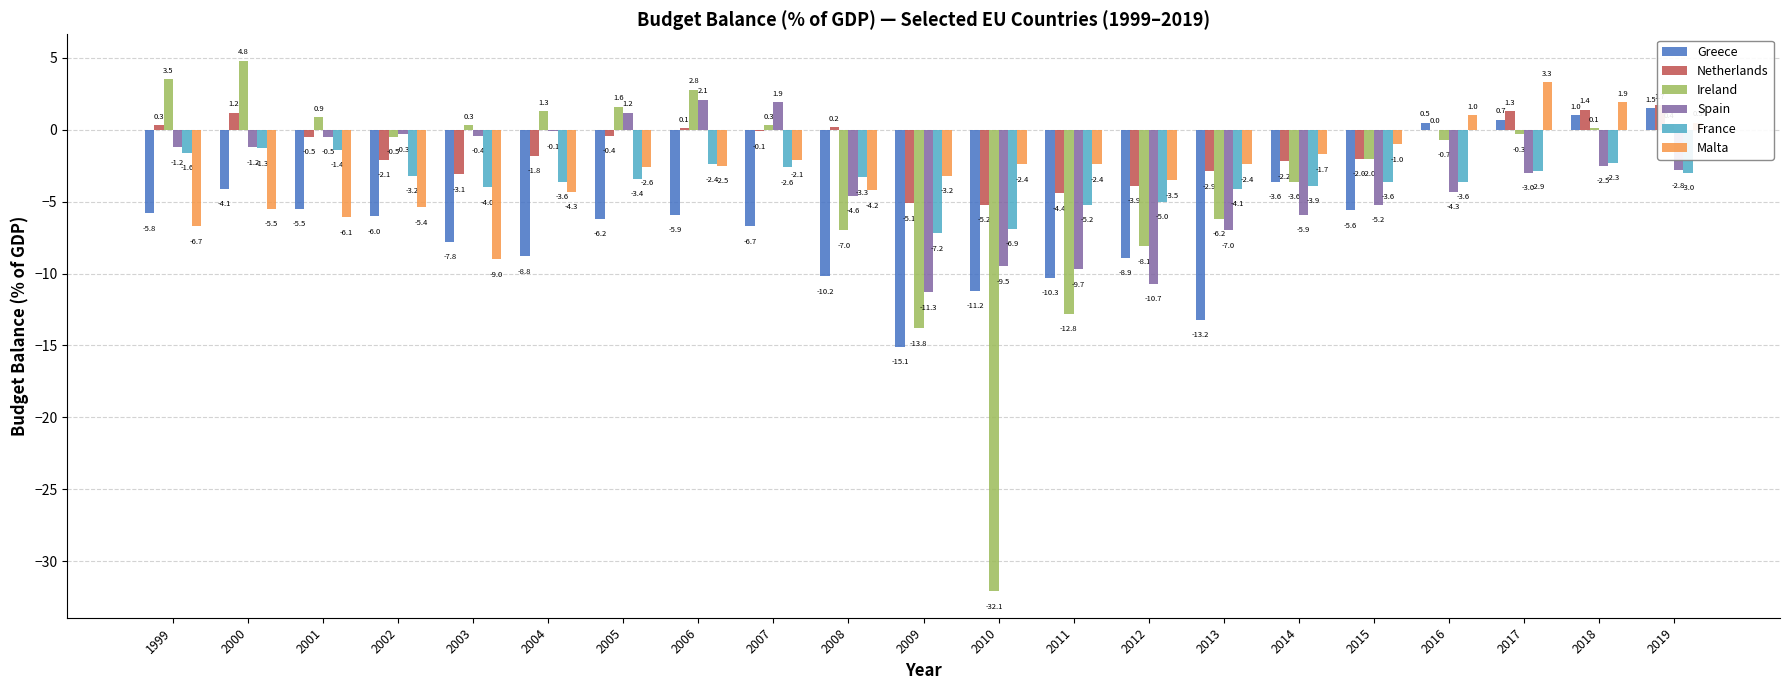

List the series in order of their peak value, highest first.

Ireland, Malta, Spain, Netherlands, Greece, France